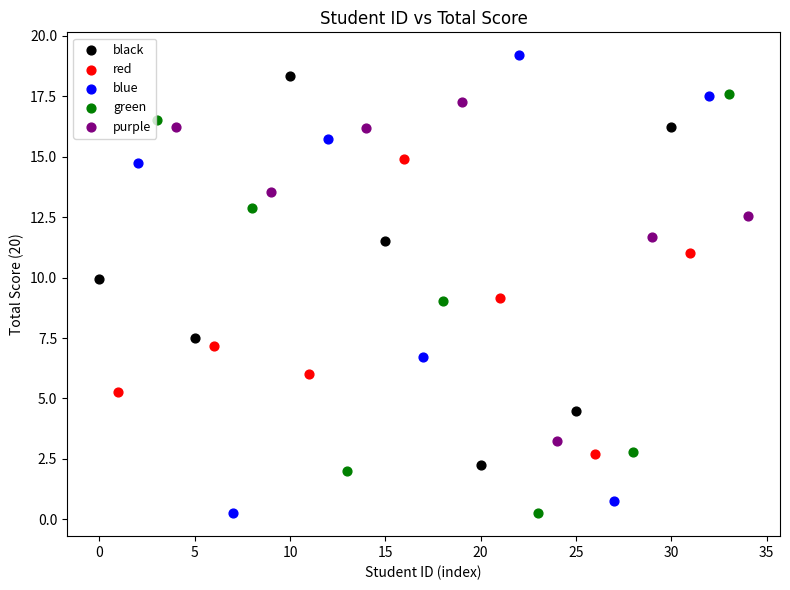

What are all the series names shown in the legend?

black, red, blue, green, purple